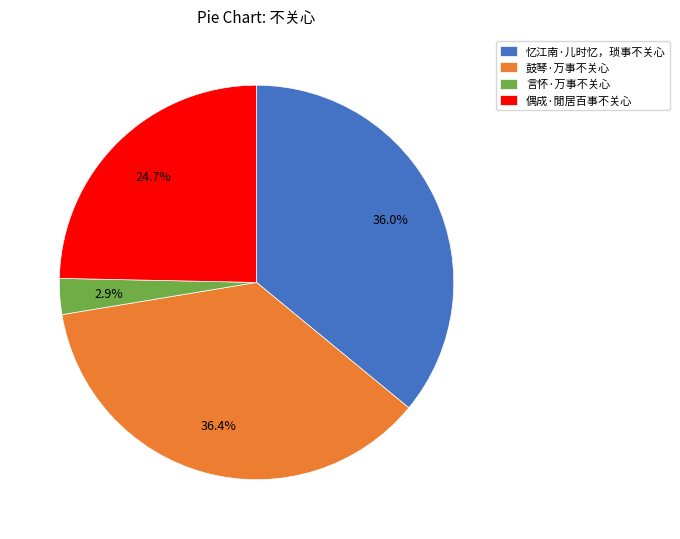

Does 偶成·閒居百事不关心 represent more than half of the total?

No